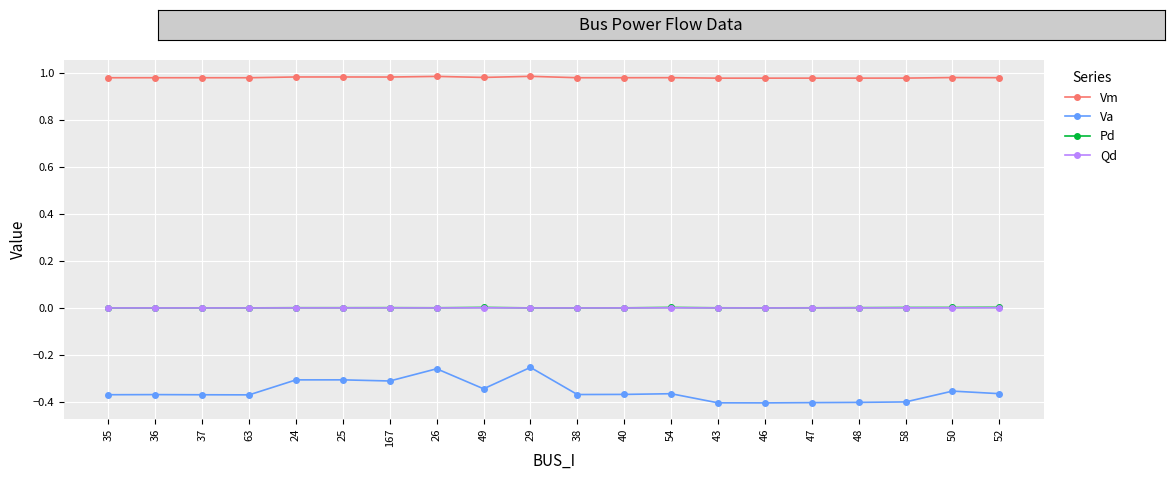

True or false: Qd and Va intersect in this chart.

False